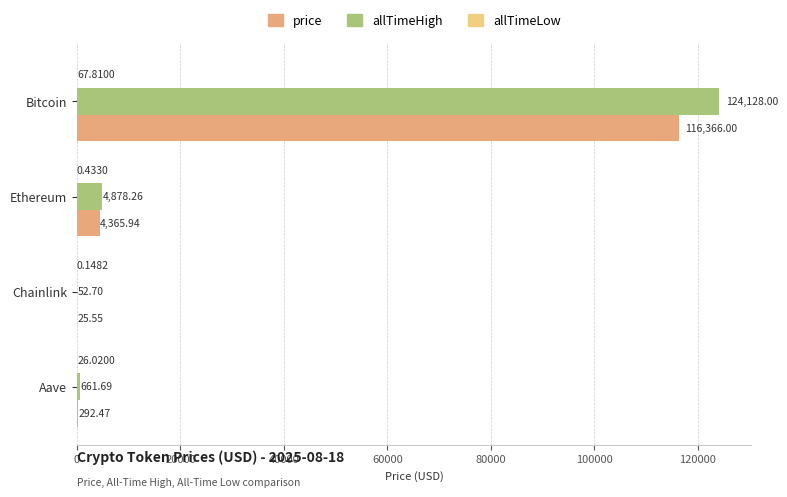

Which category has the highest value across all series?

Bitcoin